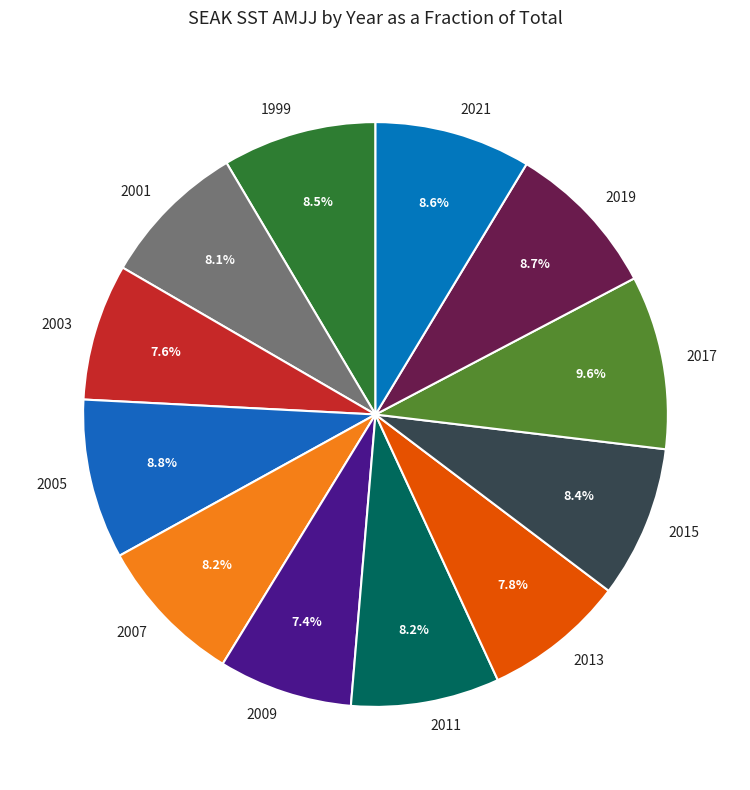

Do 1999 and 2019 together represent more than half of the pie?

No